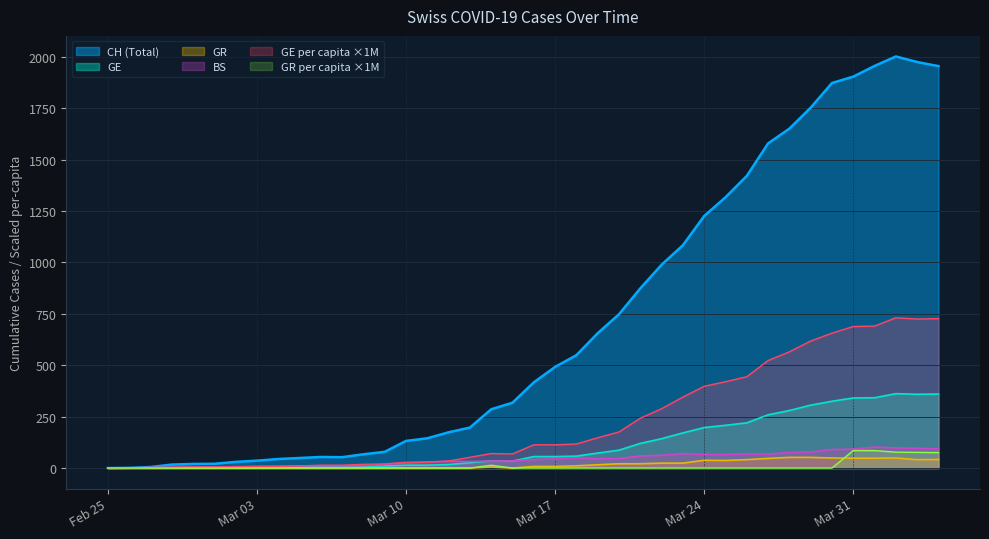

What is the highest value of the BS series?

102.0